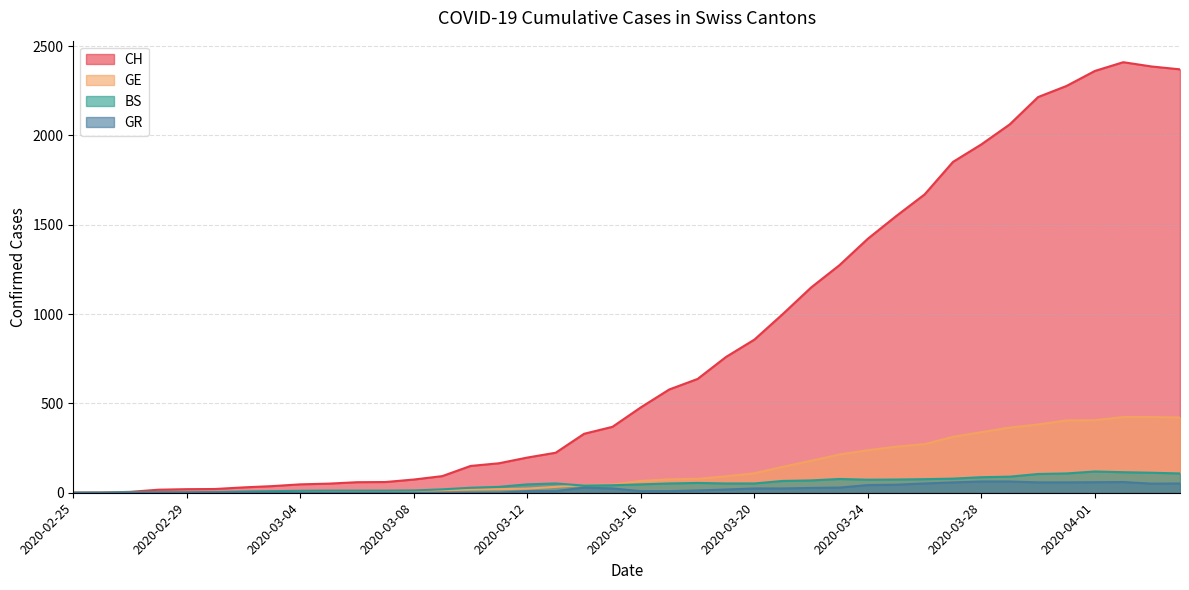

Between 2020-03-21 and 2020-04-02, which series saw the biggest shift?

CH